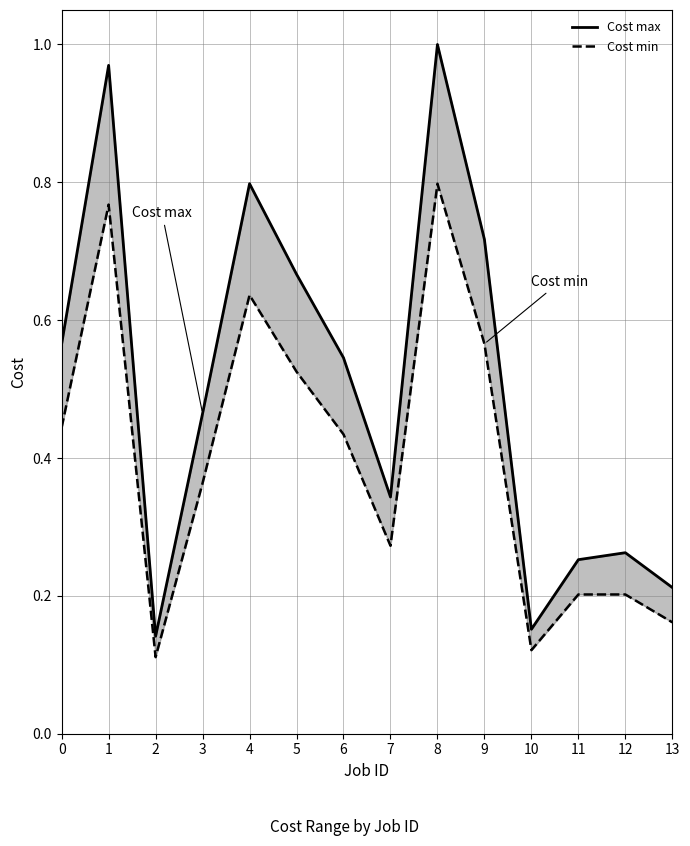

True or false: Cost min and Cost max cross at least once.

False